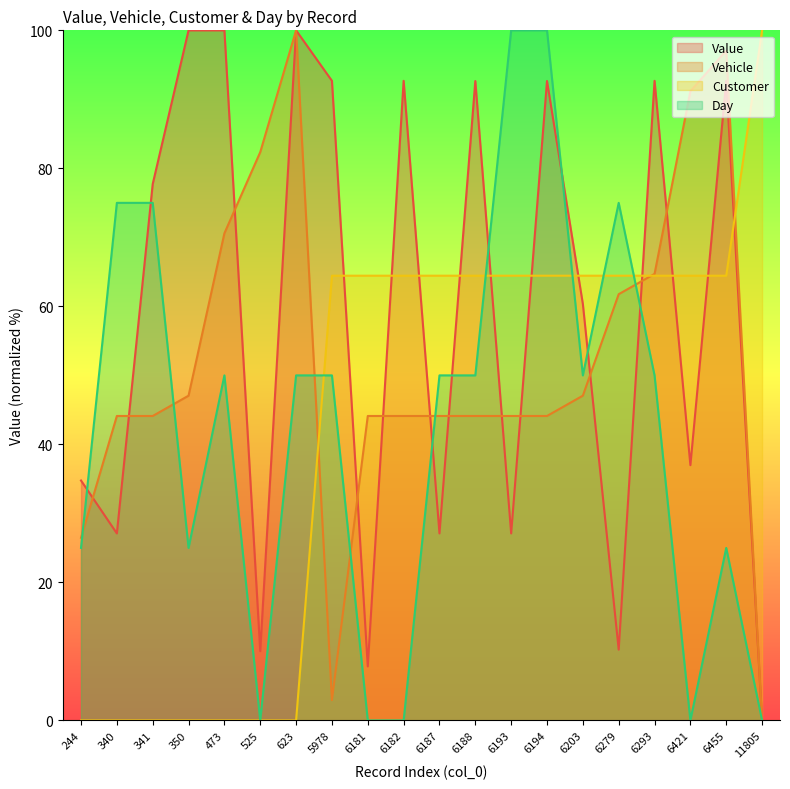

At which label is Customer closest to 50?

5978